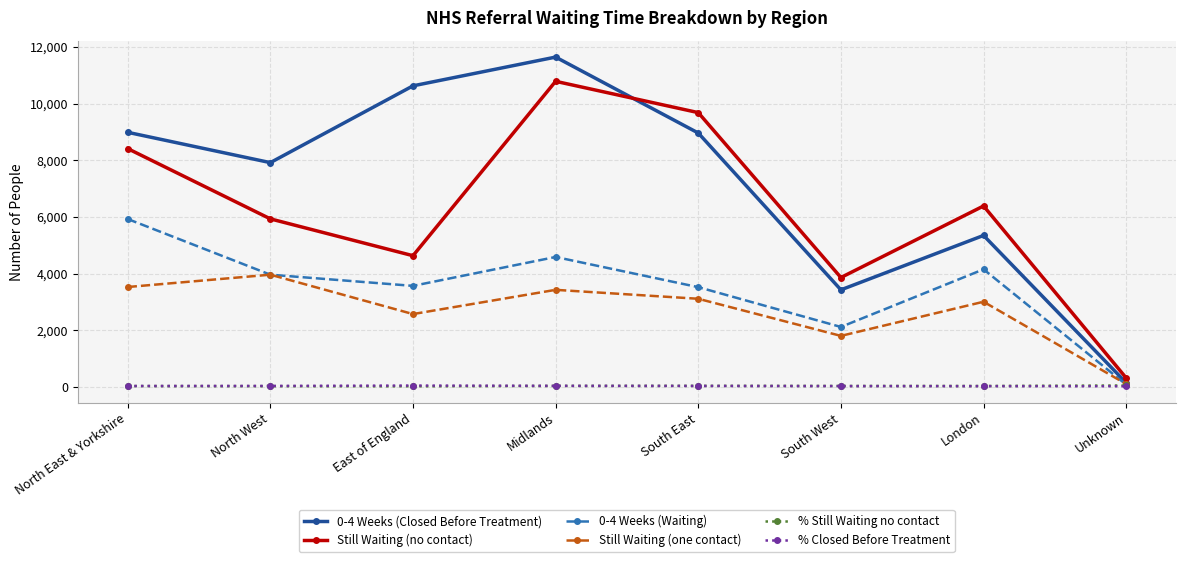

Count the number of categories in the chart.

8